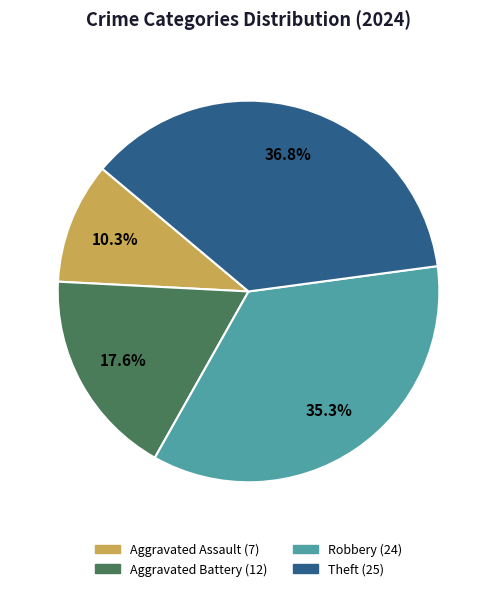

What portion of the pie excludes Robbery?

64.7%